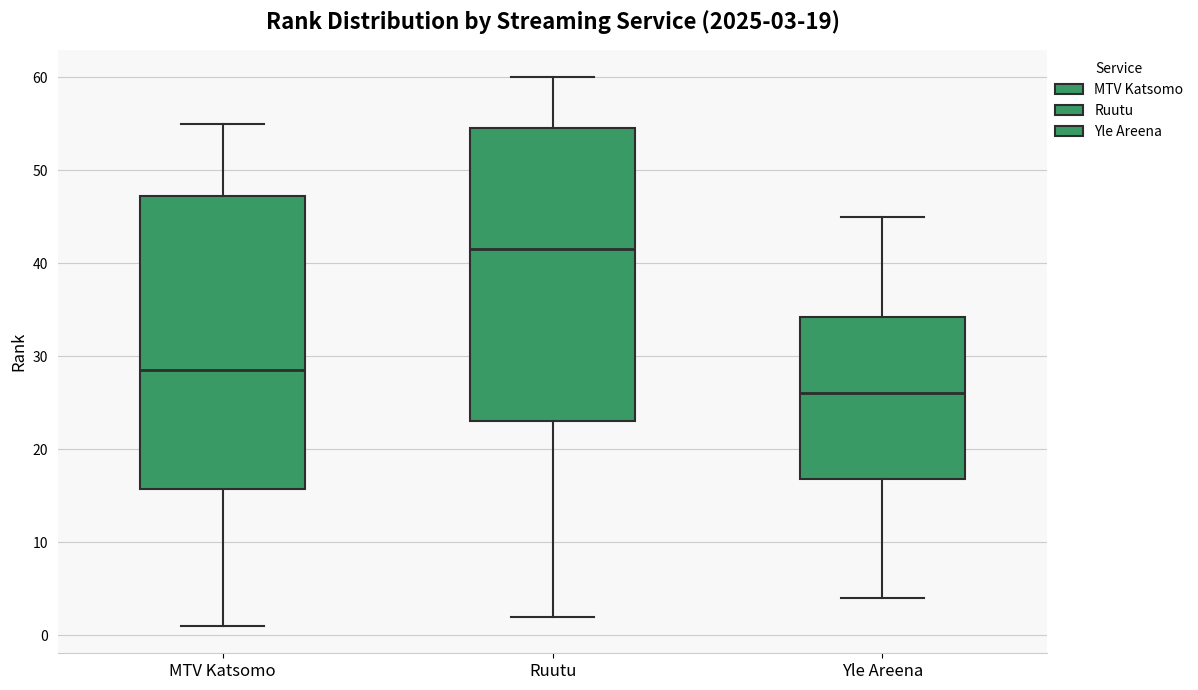

Which box's median line is the highest?

Ruutu